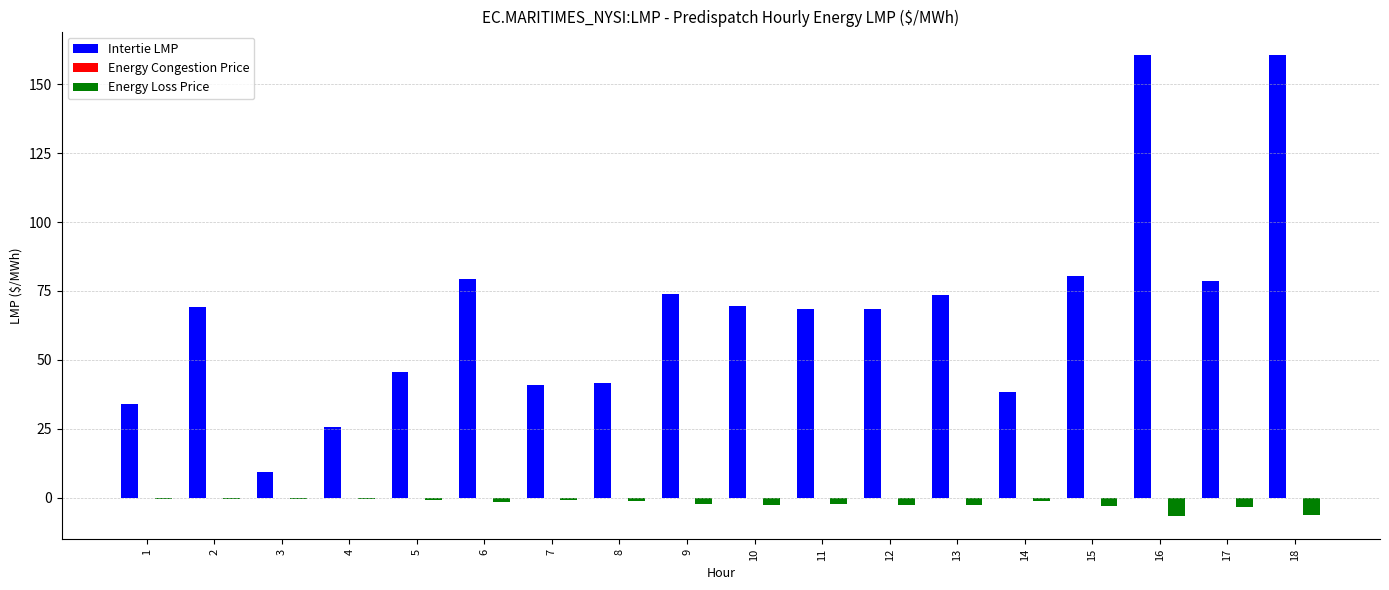

True or false: Intertie LMP has a value of 68.4 at 12.

True